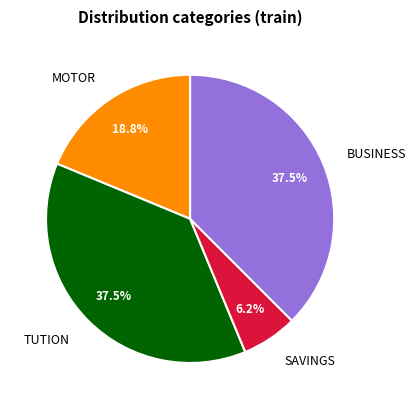

How many slices are in this pie chart?

4